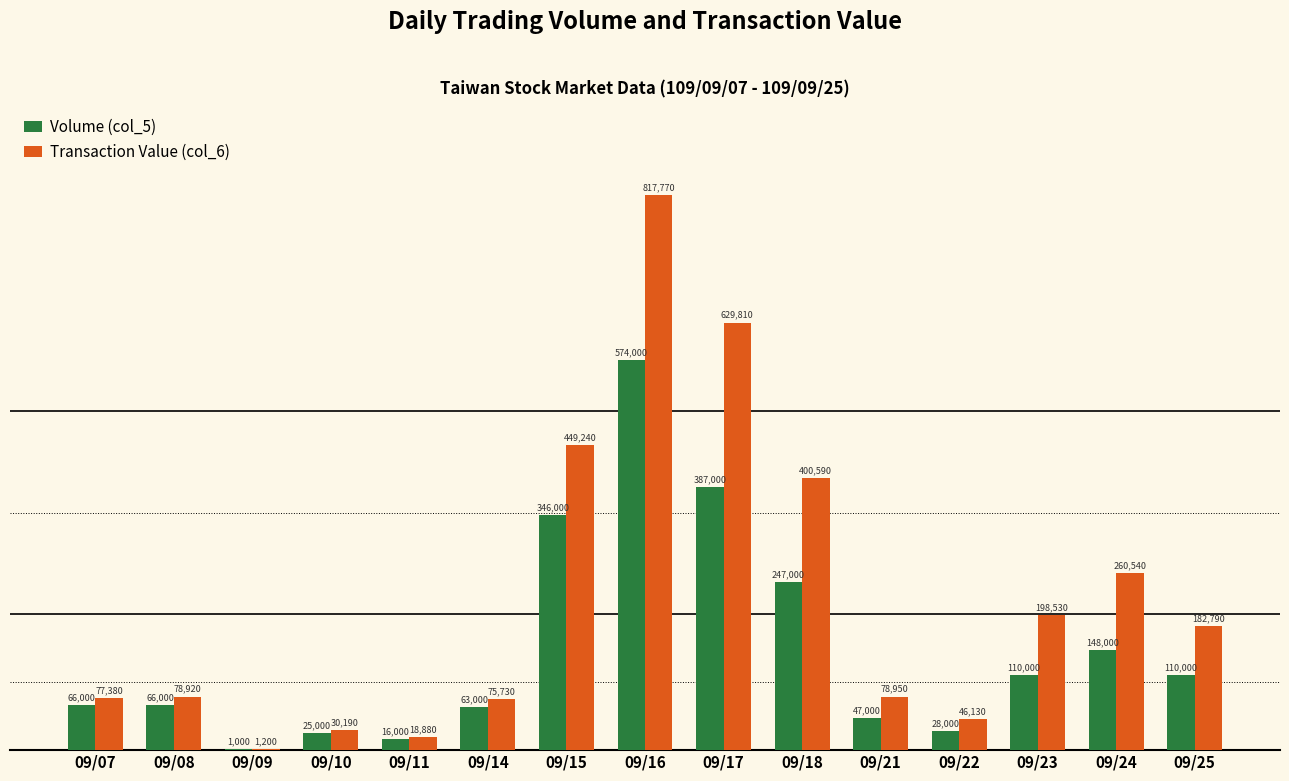

What is the maximum value for Volume (col_5)?

574000